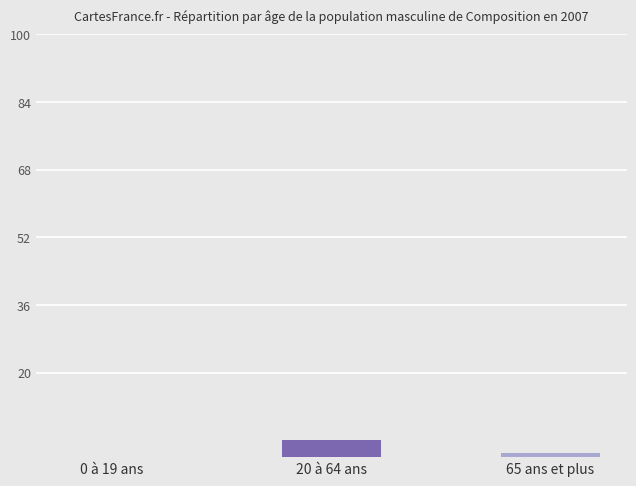

Is it true that the value at 0 à 19 ans is 0?

True